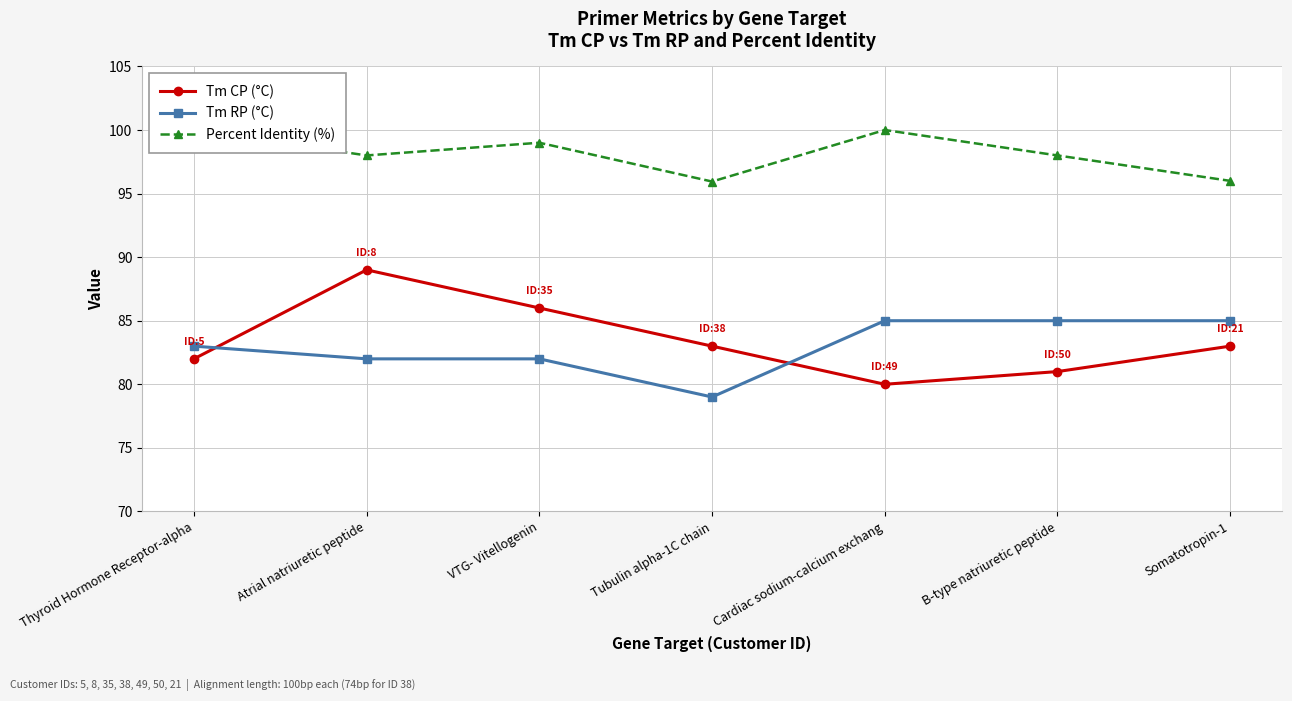

How many interior local peaks does the Percent Identity (%) series have?

2